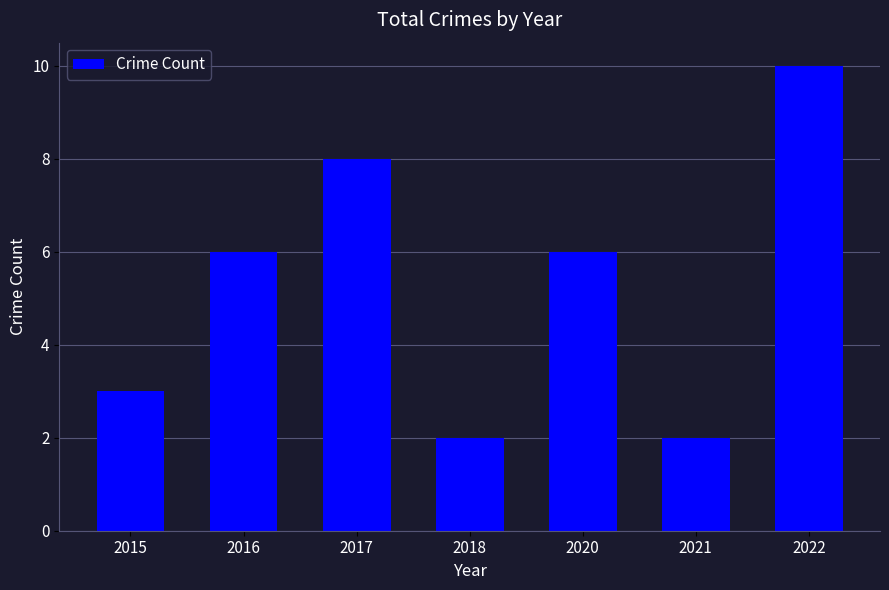

What is the change in value from 2017 to 2021?

-6